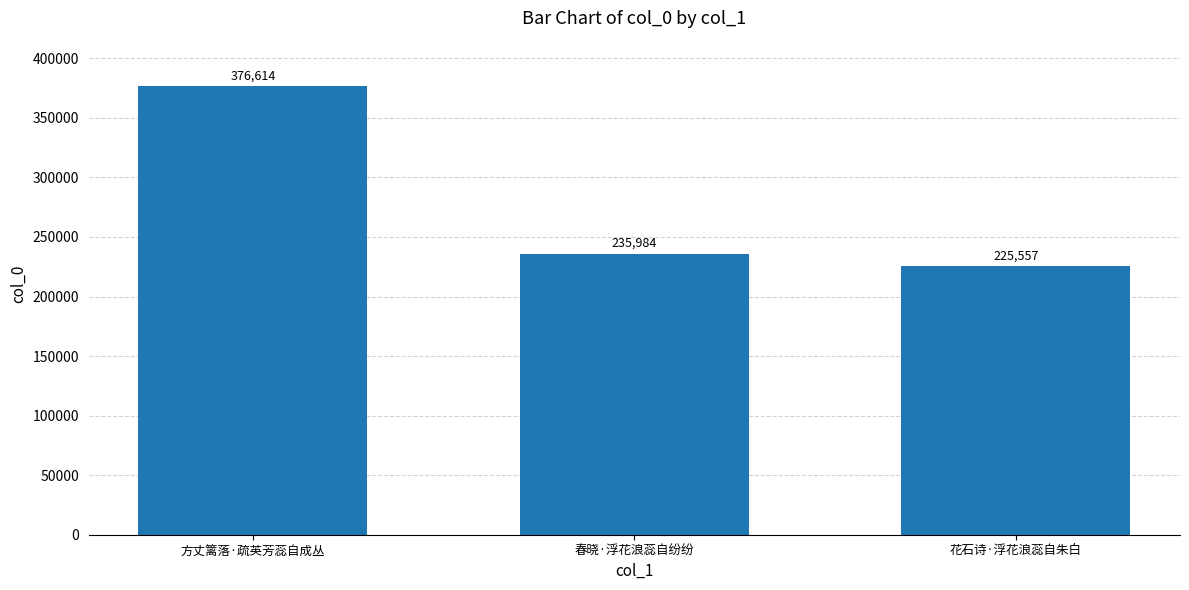

What is the change in value from 方丈篱落·疏英芳蕊自成丛 to 花石诗·浮花浪蕊自朱白?

-151057